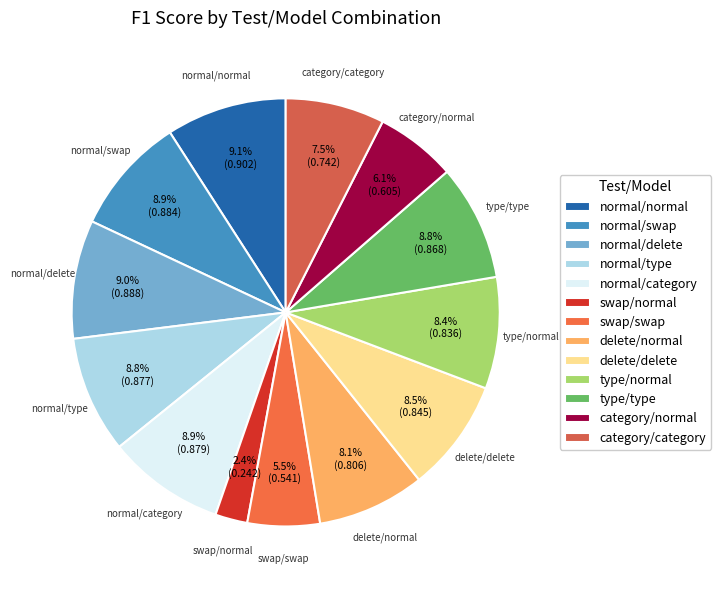

What percentage is the type/normal slice, to the nearest percent?

8%